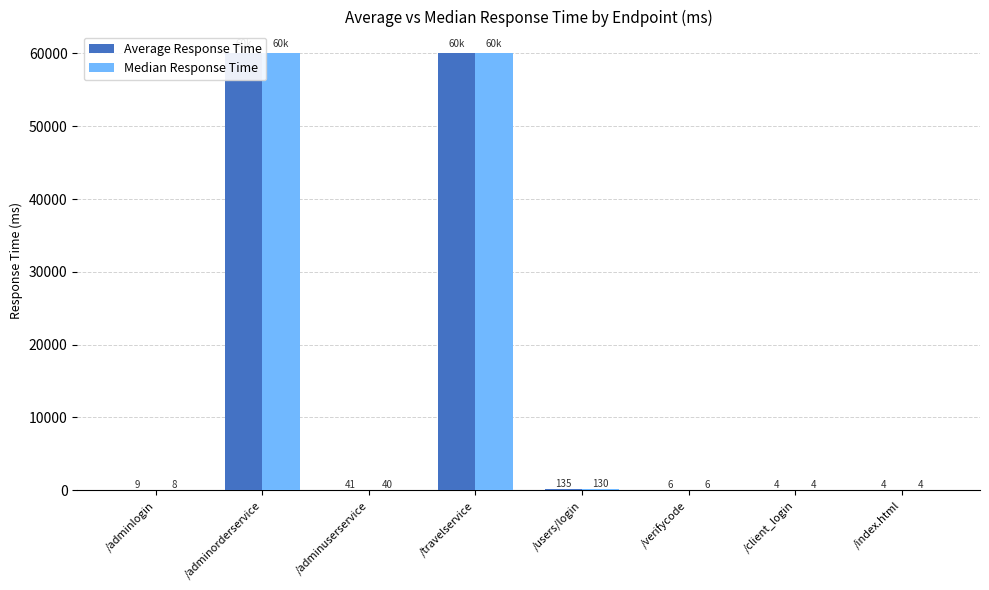

How many categories are shown in the chart?

8